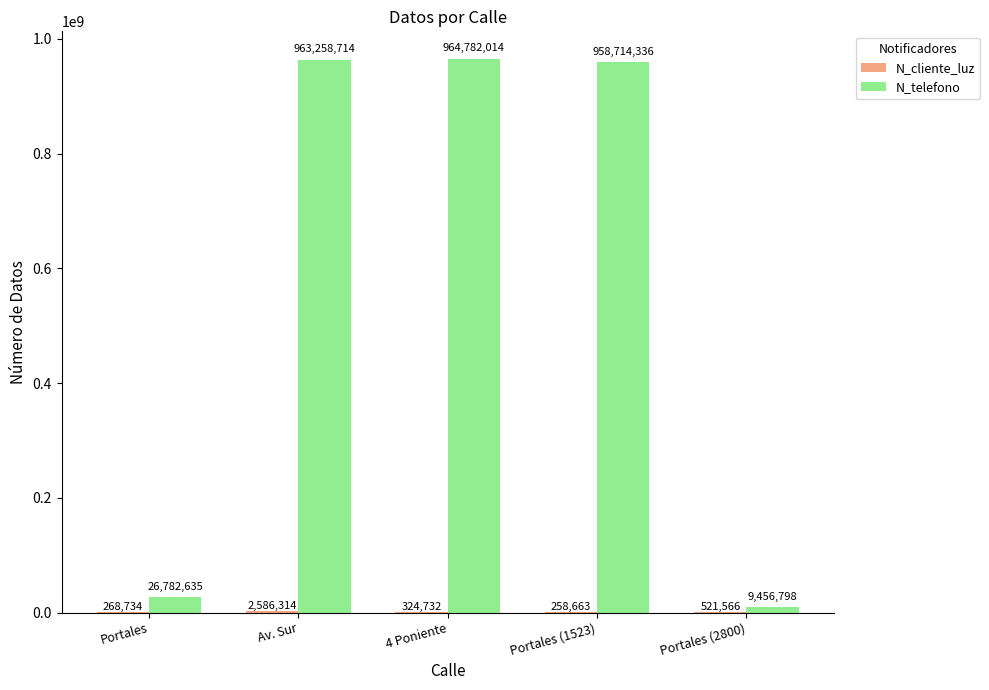

Read the N_telefono value at Portales (2800), to the nearest 100.

9456800